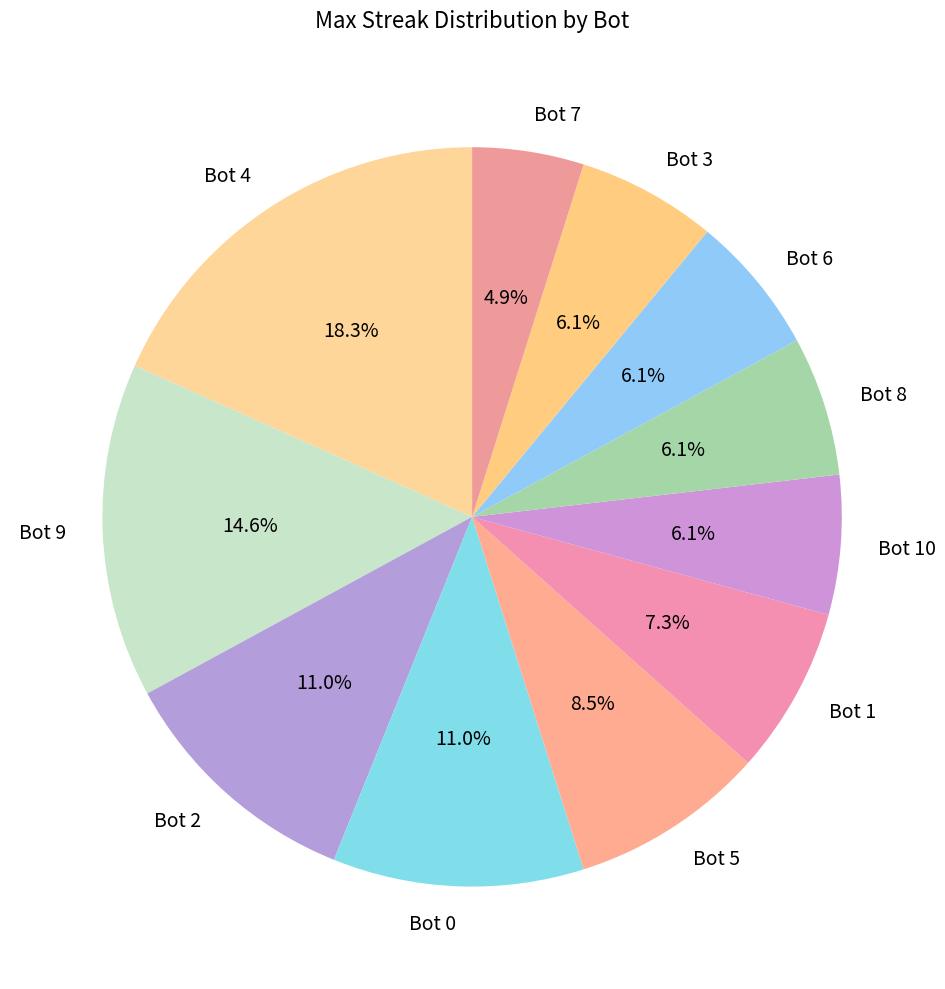

How many segments does this pie chart have?

11